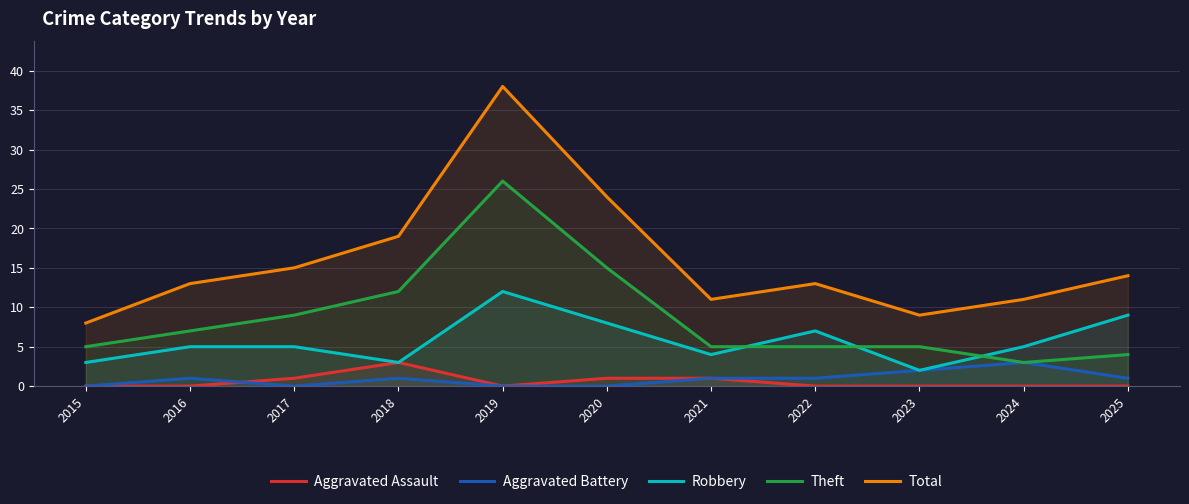

At which category is the sum across all series the highest?

2019